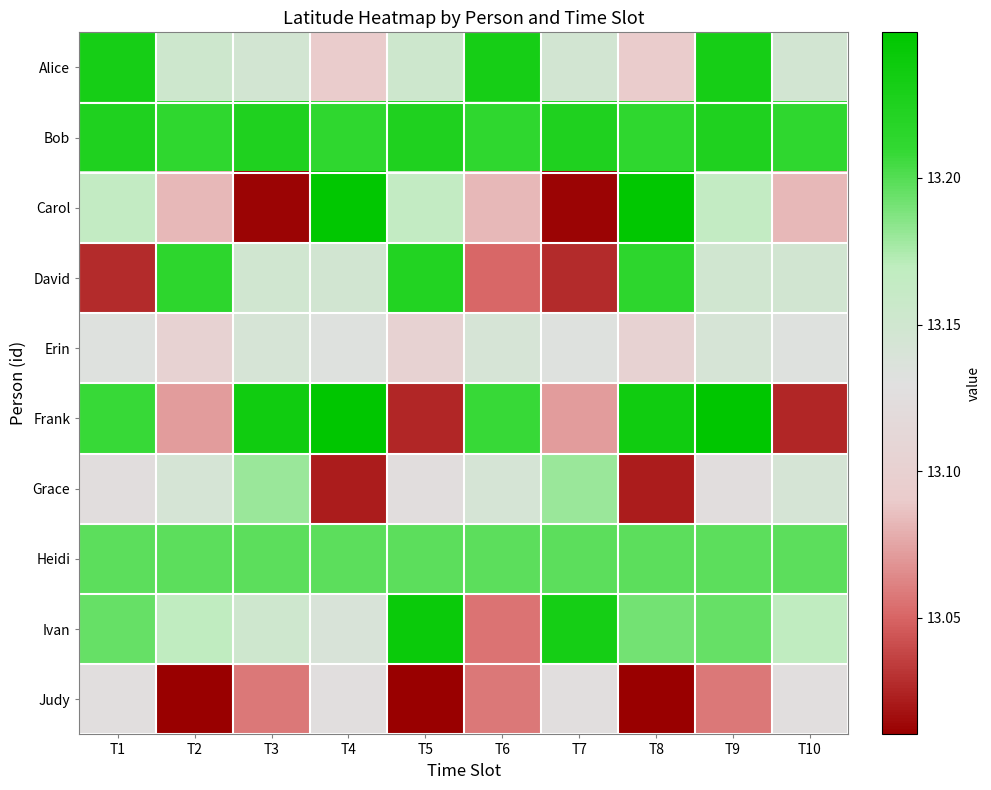

Count the number of data series in this chart.

10